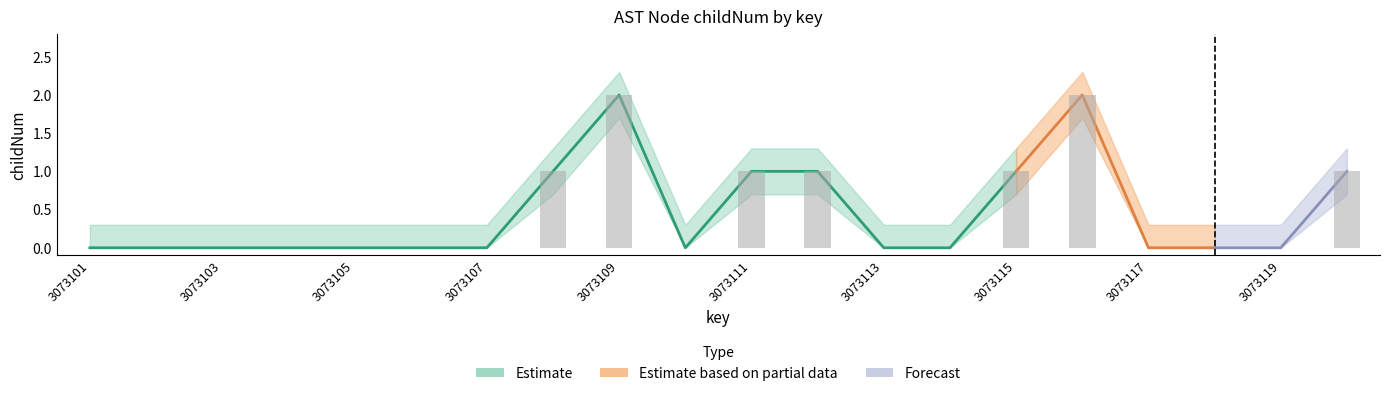

What is the value of the childNum_upper bar at the 14th from the left?

0.3